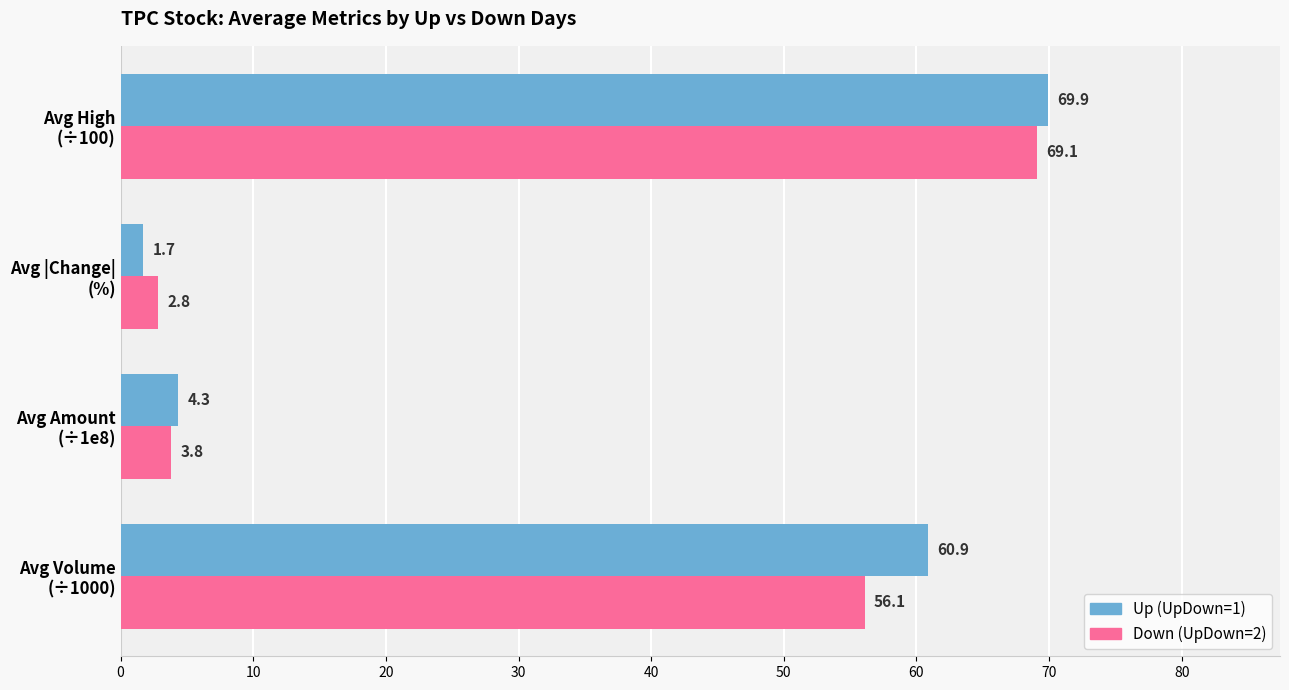

What is the difference between the maximum and second lowest values in the Up (UpDown=1) series?

65.6